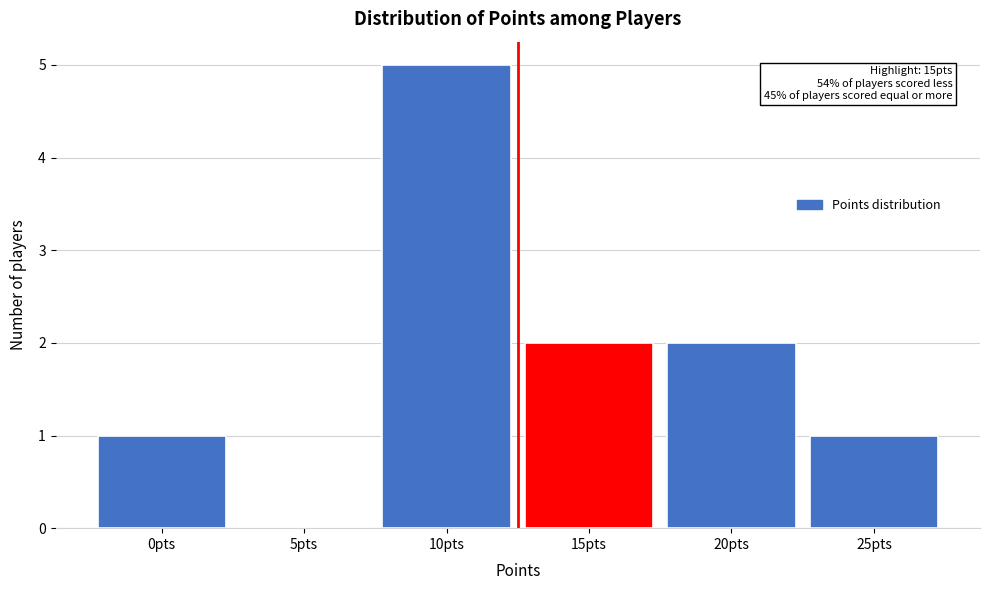

Reading left to right, what are all the values shown in this chart?

0pts=1	5pts=0	10pts=5	15pts=2	20pts=2	25pts=1